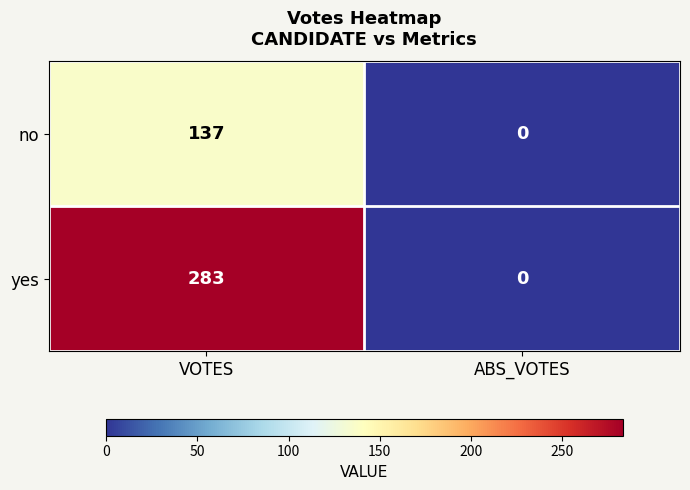

At which category is the sum across all series the highest?

VOTES